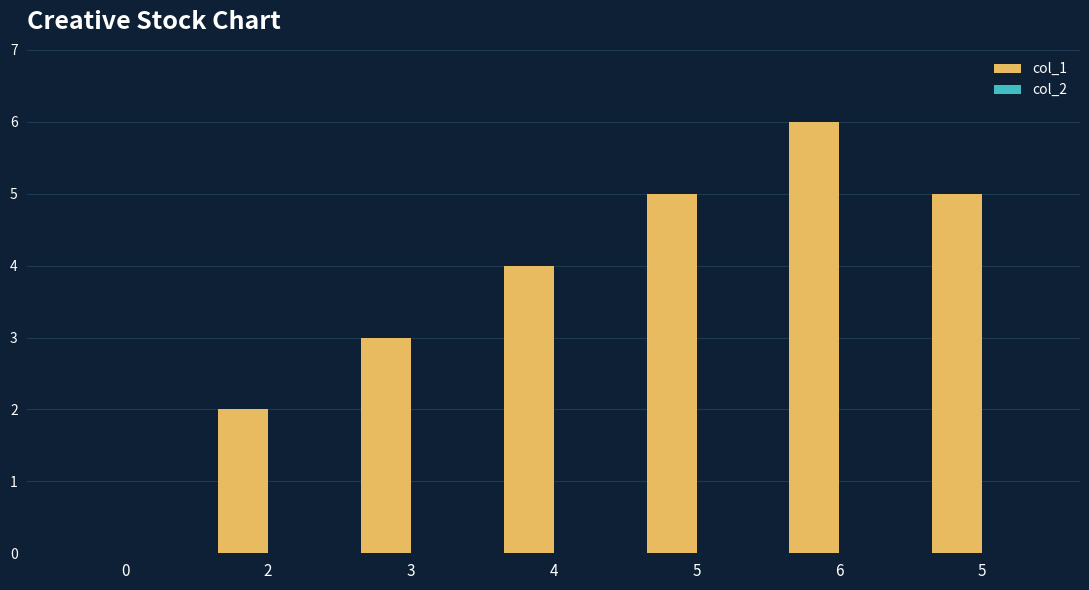

Reading left to right, what are all the values shown in this chart?

col_1: 0=0	2=2	3=3	4=4	5=5	6=6	5=5
col_2: 0=0	2=0	3=0	4=0	5=0	6=0	5=0